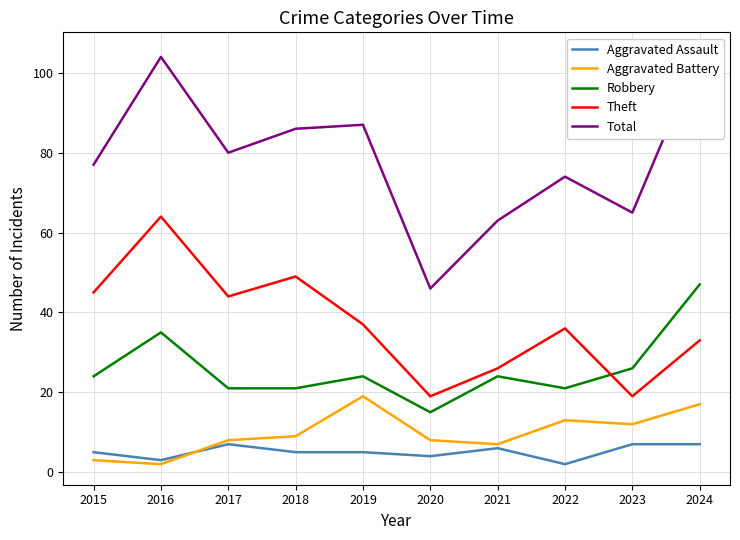

How many values in the Total series exceed 80?

4